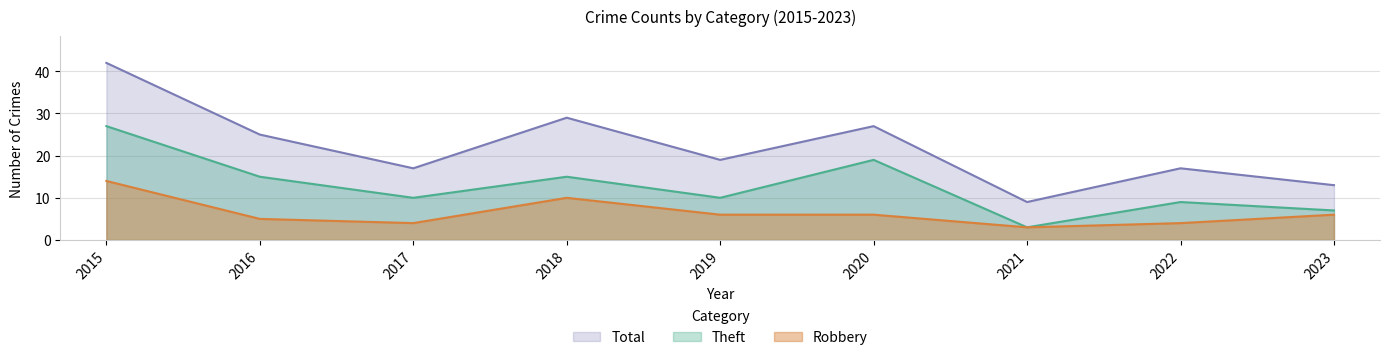

Which category has the highest value in the Robbery series?

2015